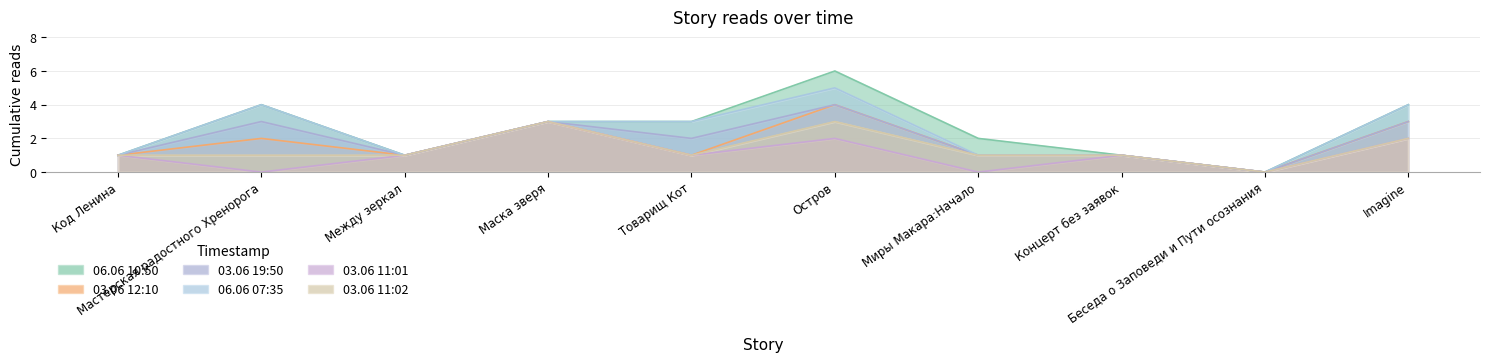

Where is 03.06 11:01 nearest to the value 1?

Код Ленина